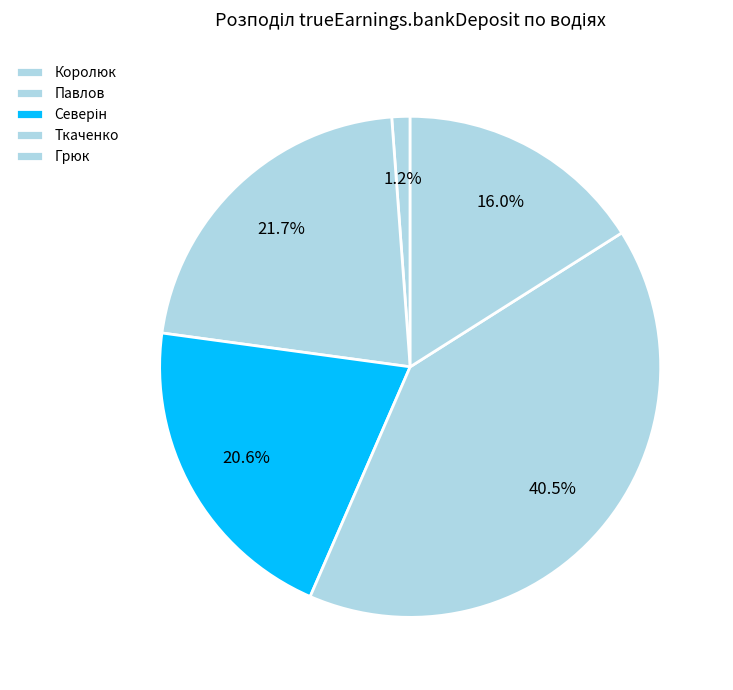

Which has a higher value, Грюк or Павлов?

Павлов